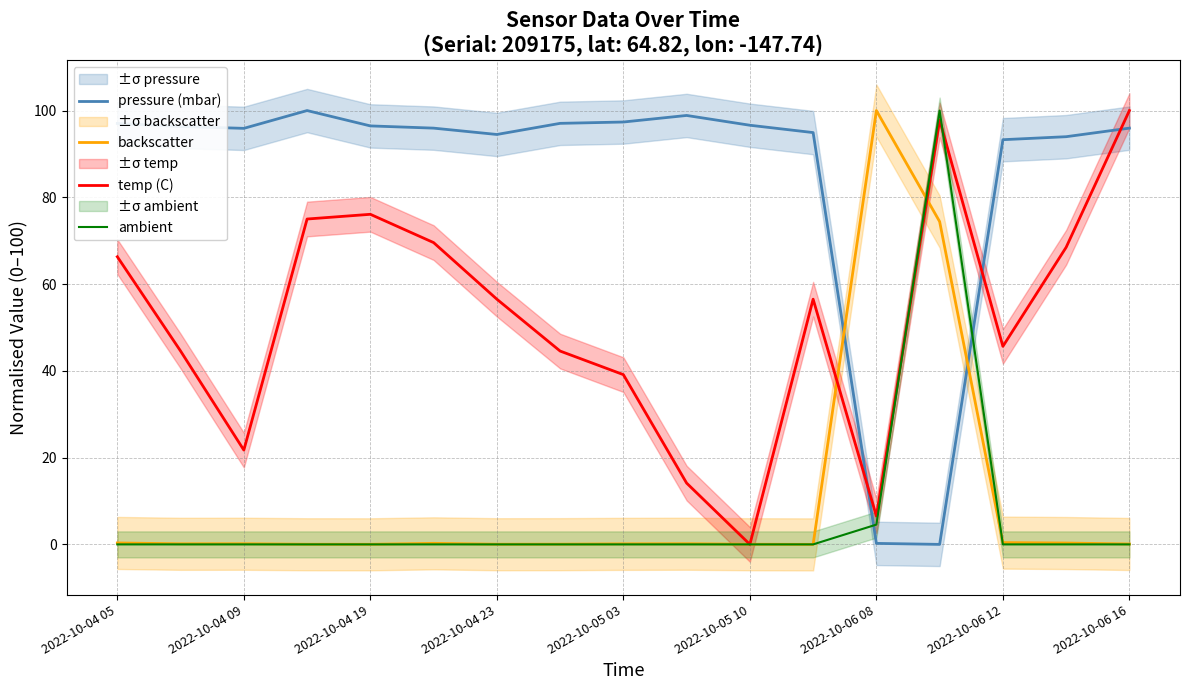

Where is ambient nearest to the value 50?

2022-10-06 08